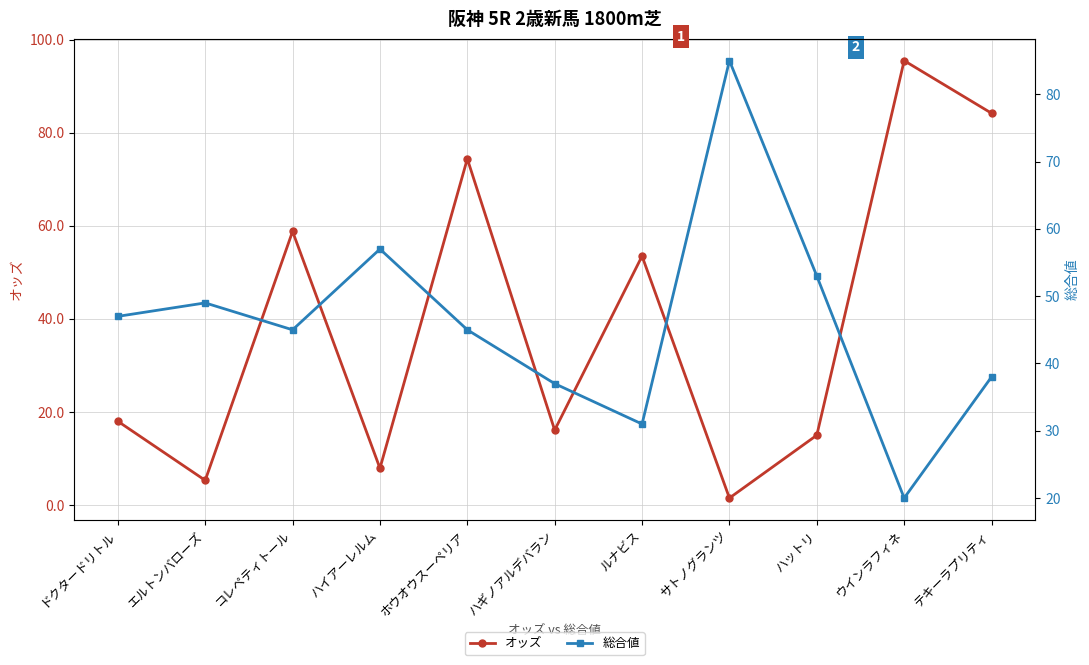

Which label corresponds to the largest value in the chart?

ウインラフィネ